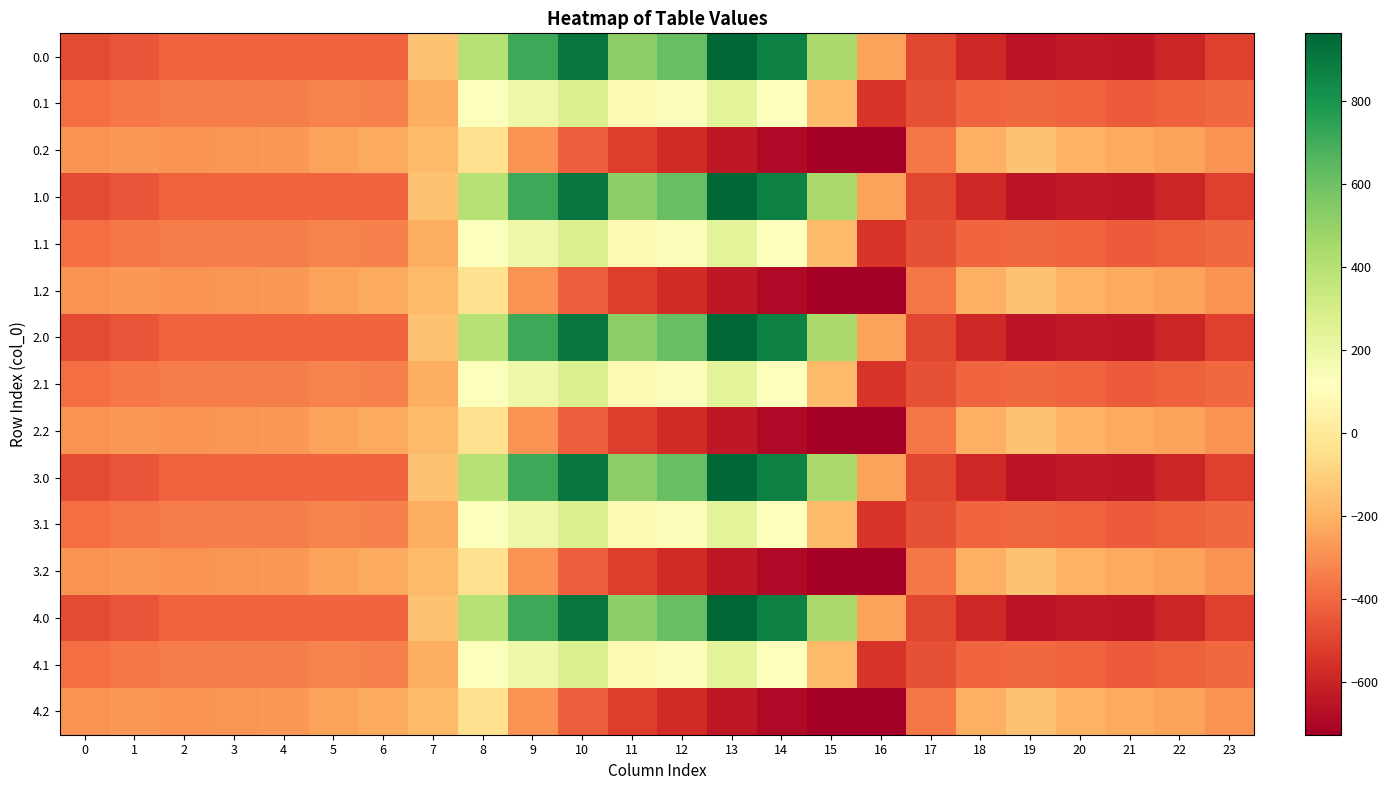

What is the difference between the highest and lowest values at 6?

179.2